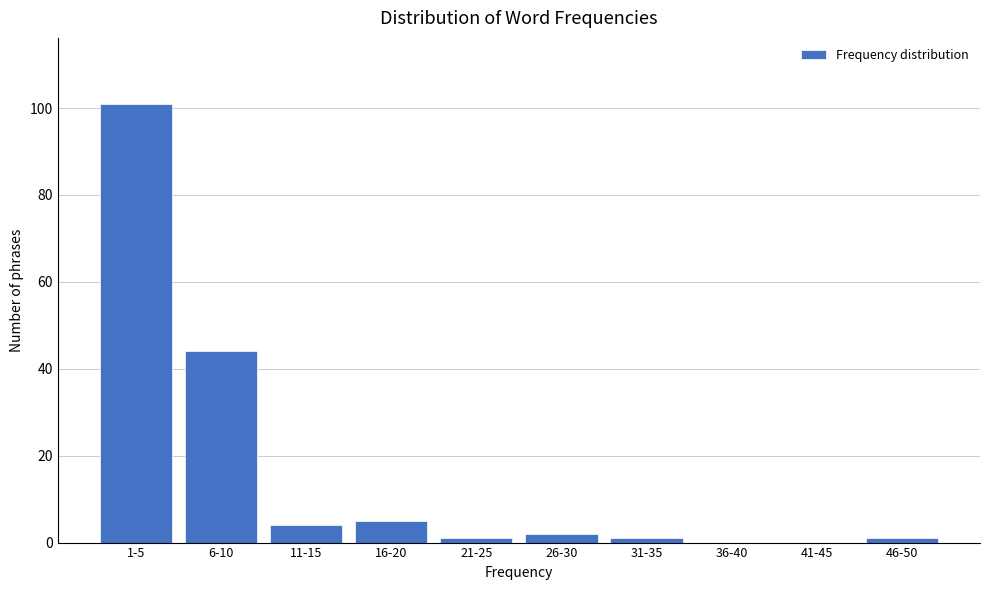

Reading left to right, transcribe all the data shown in this chart.

1-5=101	6-10=44	11-15=4	16-20=5	21-25=1	26-30=2	31-35=1	36-40=0	41-45=0	46-50=1